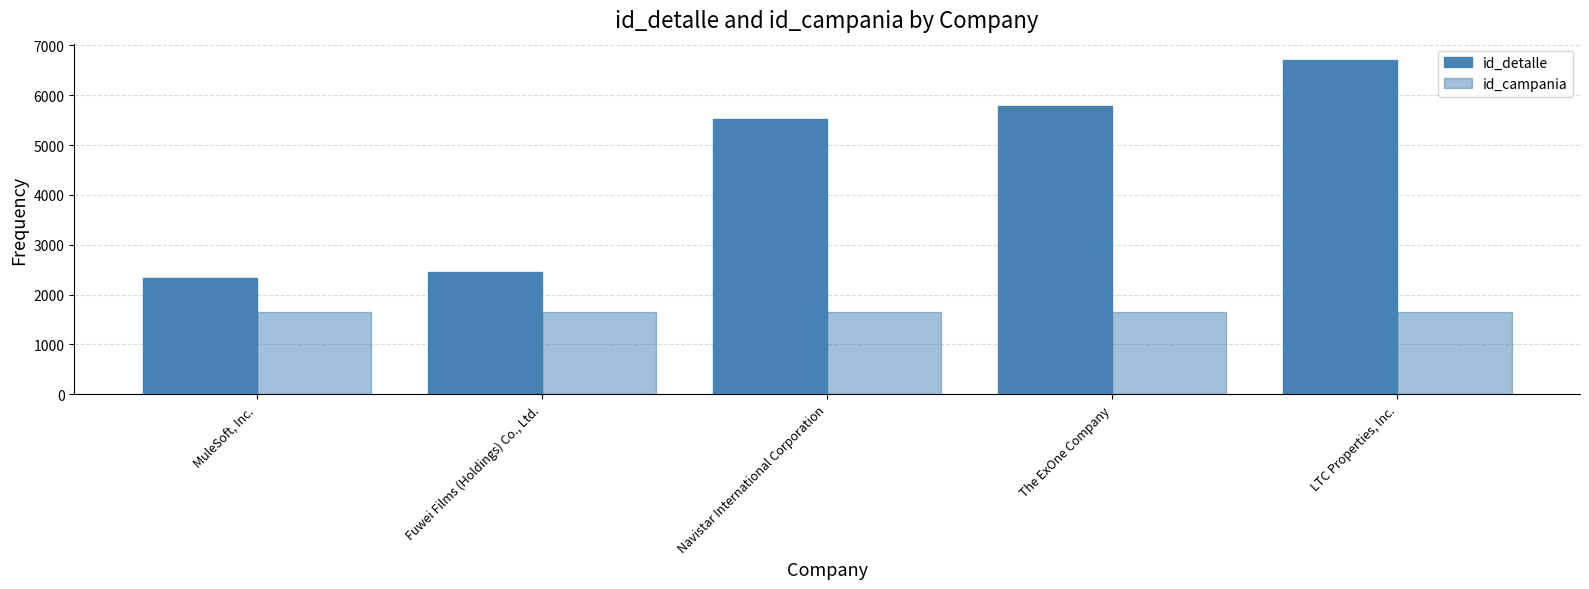

How many groups of bars are there?

5